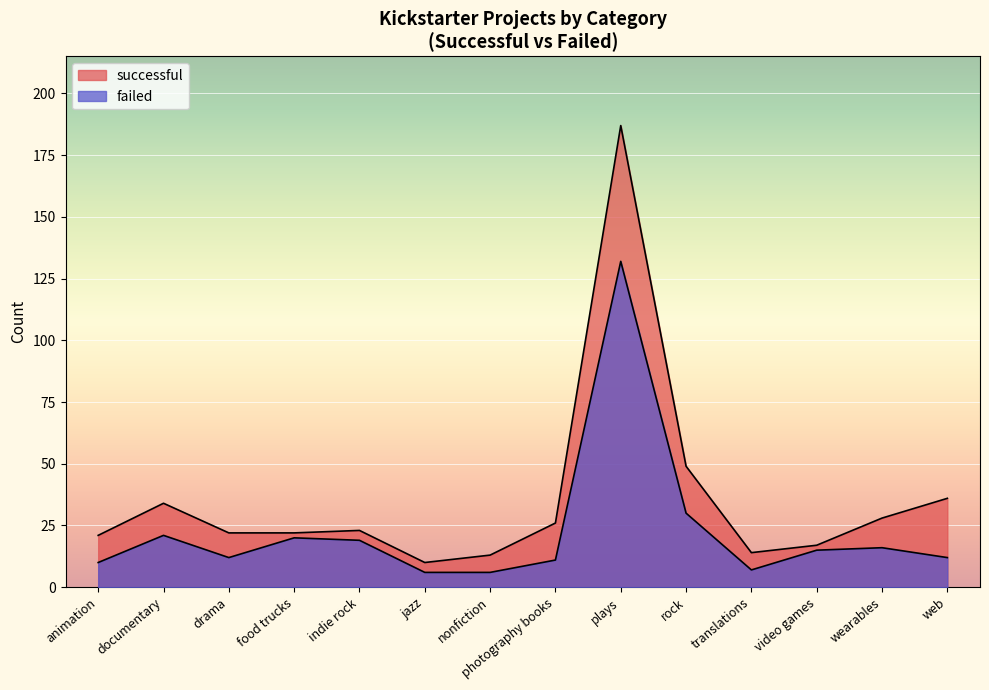

True or false: failed has a value of 21 at documentary.

True